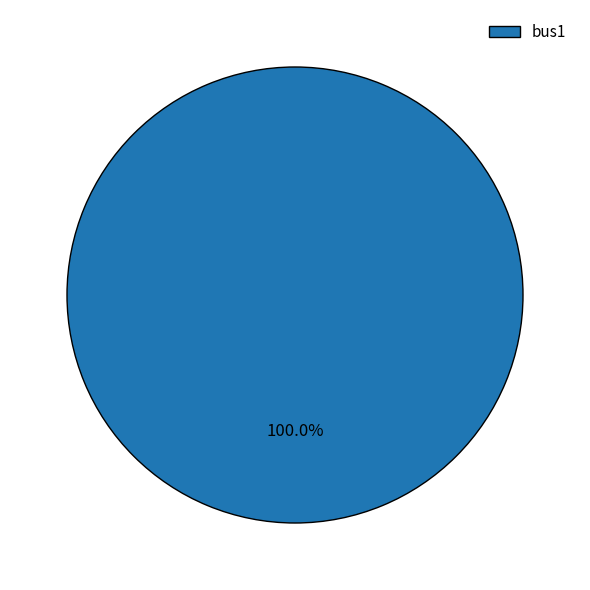

Is there a majority slice in this chart?

Yes